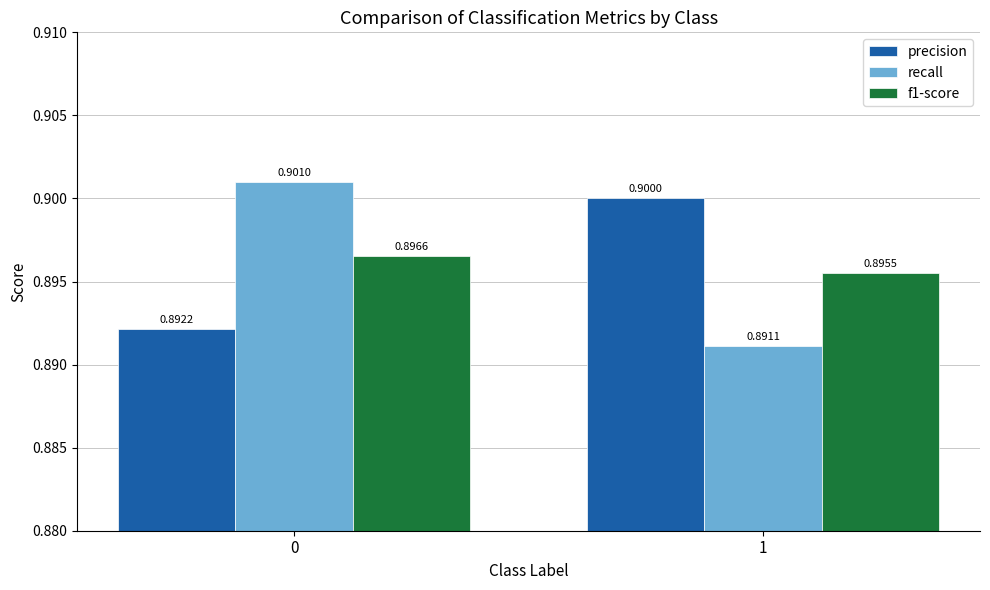

What are all the series names shown in the legend?

precision, recall, f1-score